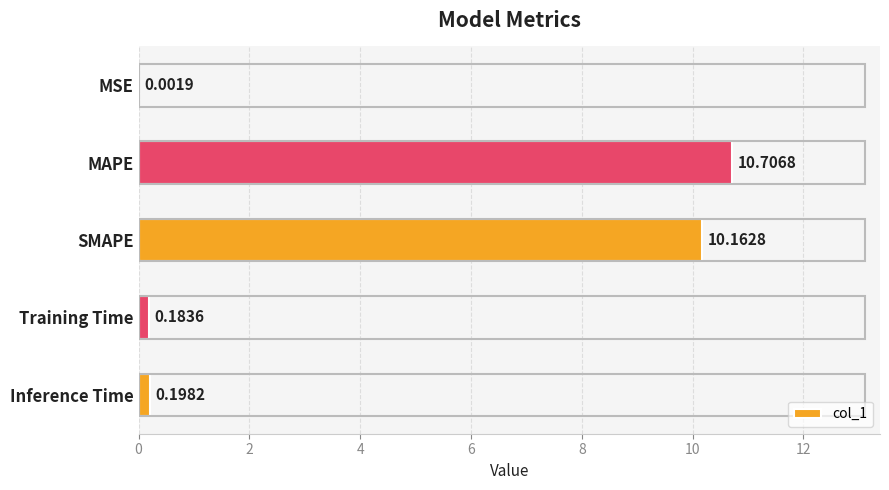

Which has a higher value, MSE or MAPE?

MAPE